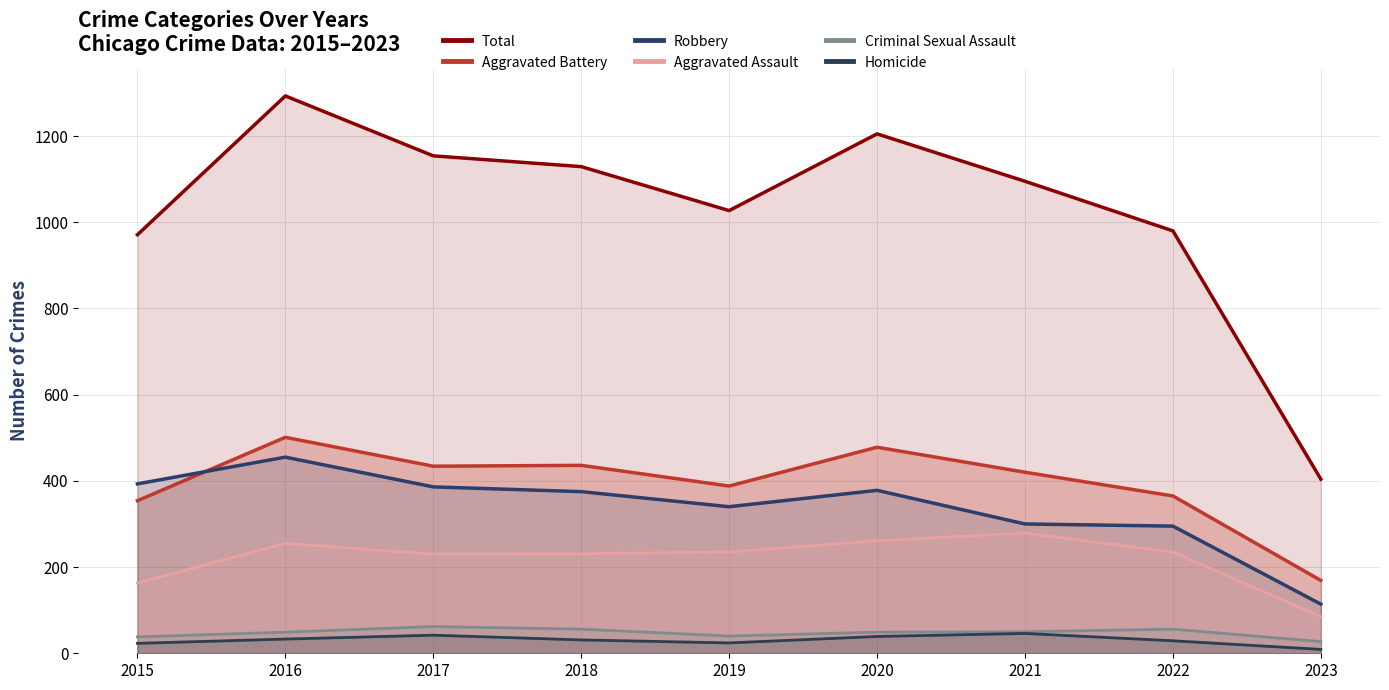

List the series in order of their peak value, highest first.

Total, Aggravated Battery, Robbery, Aggravated Assault, Criminal Sexual Assault, Homicide